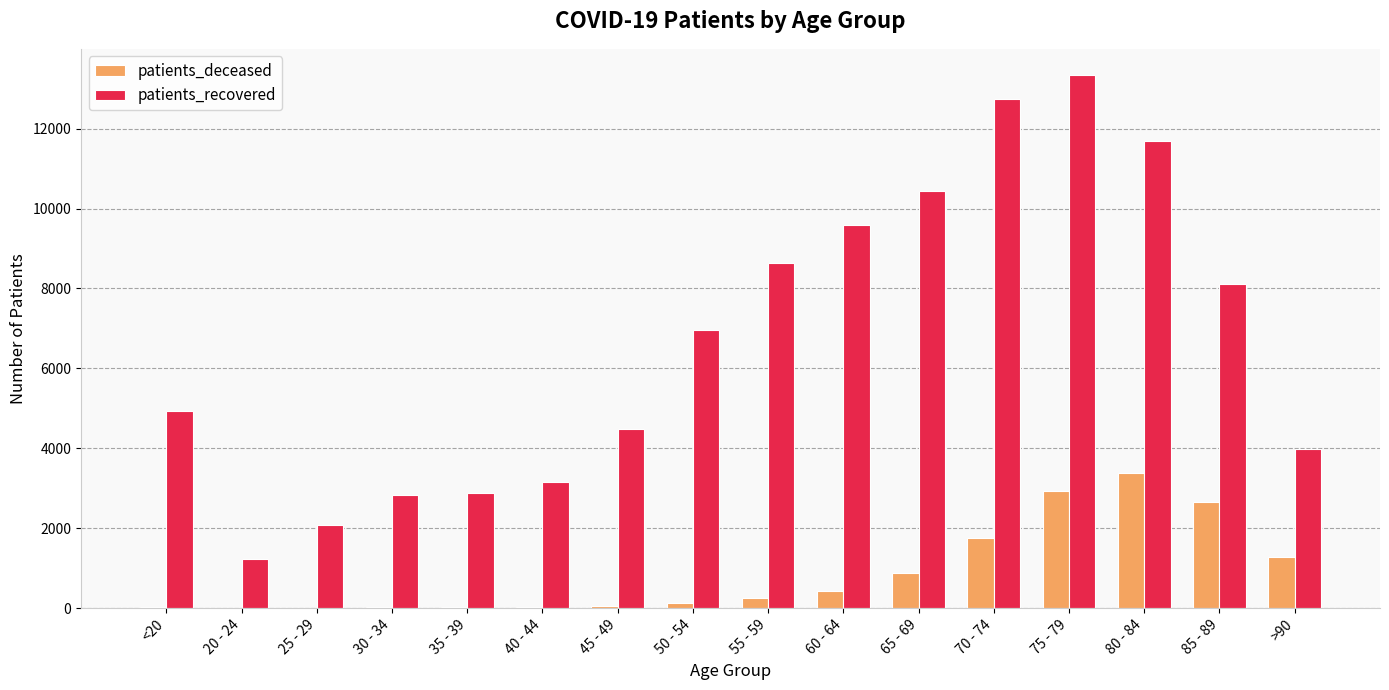

How many data points does each series have?

16